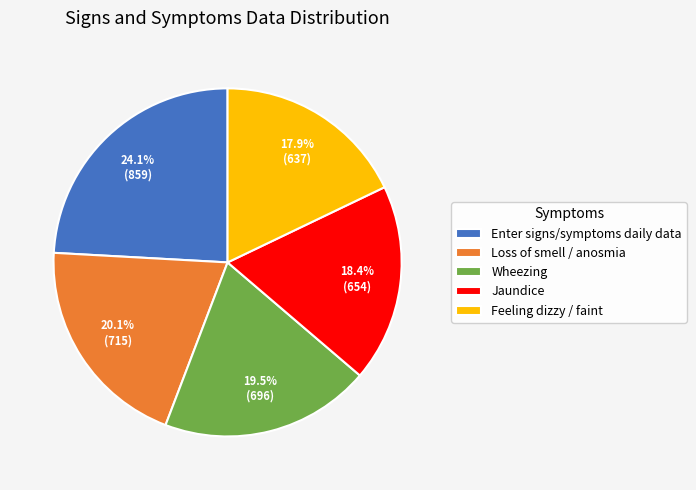

Is there any slice that represents more than half of the pie?

No